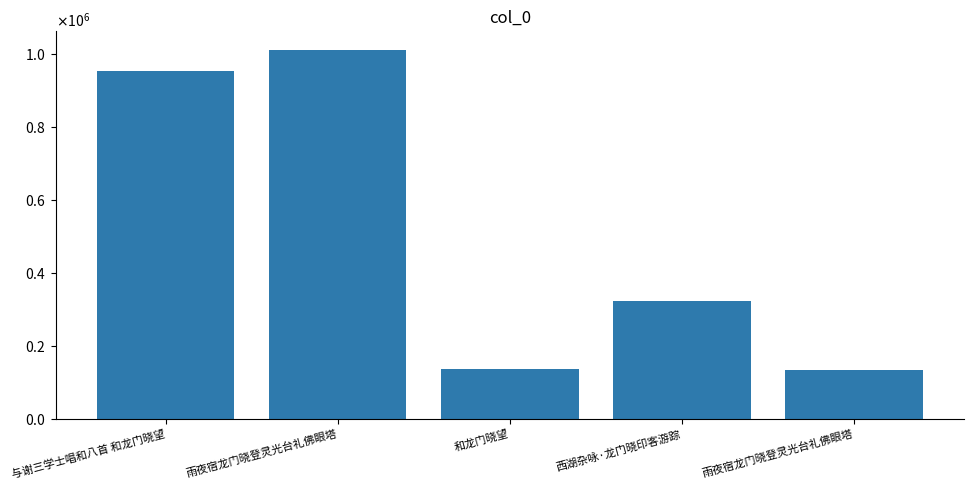

What is the difference between the maximum and minimum values?

878770